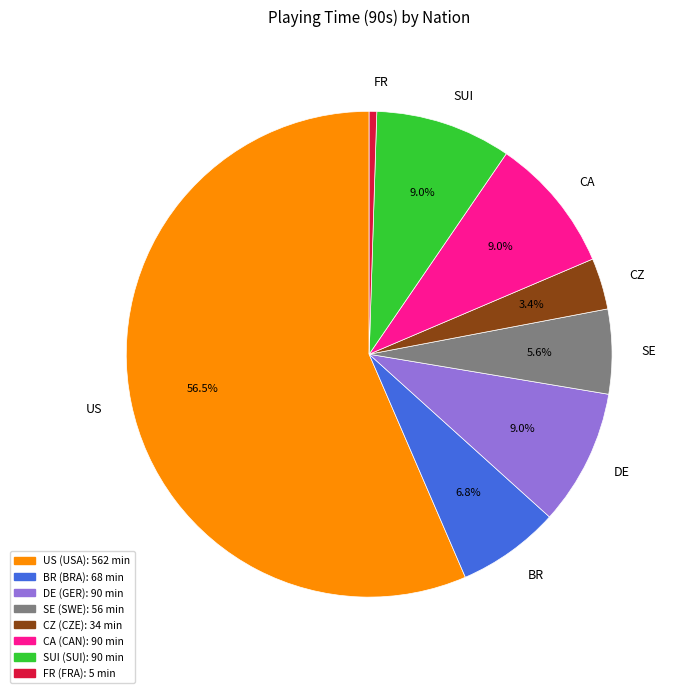

Which slice is the smallest?

FR